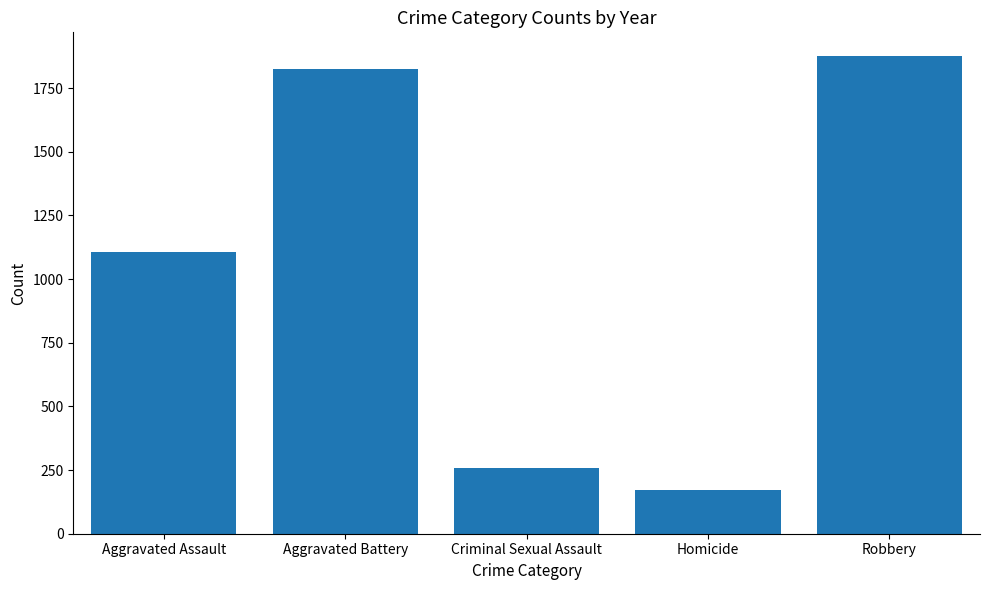

At which label is the value closest to 1023?

Aggravated Assault